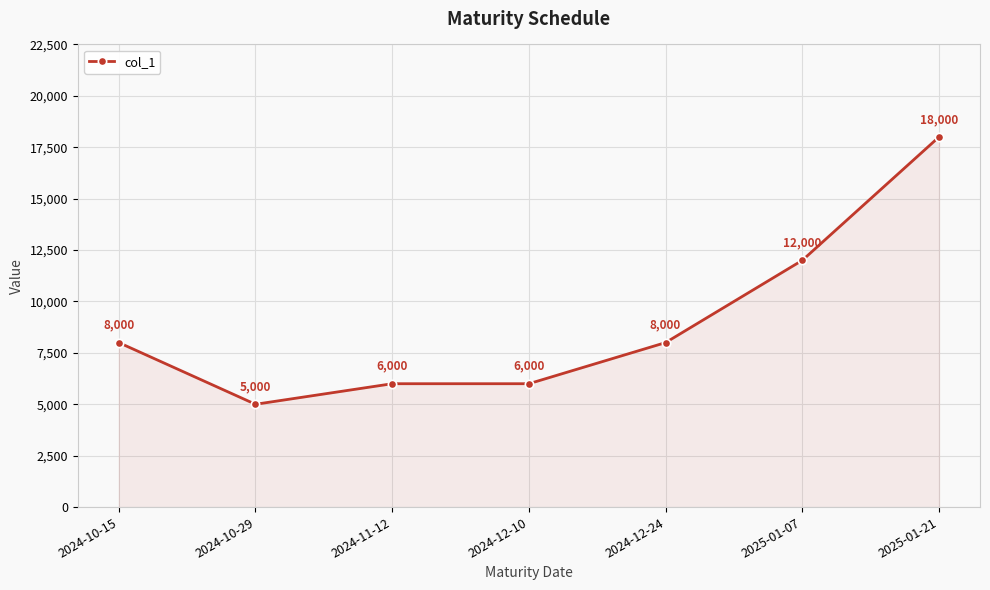

Reading right to left, list all the values displayed in this chart.

18000	12000	8000	6000	6000	5000	8000